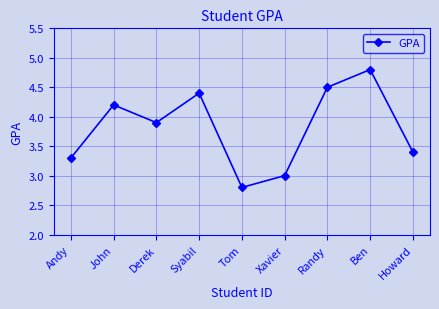

What is the average value?

3.8